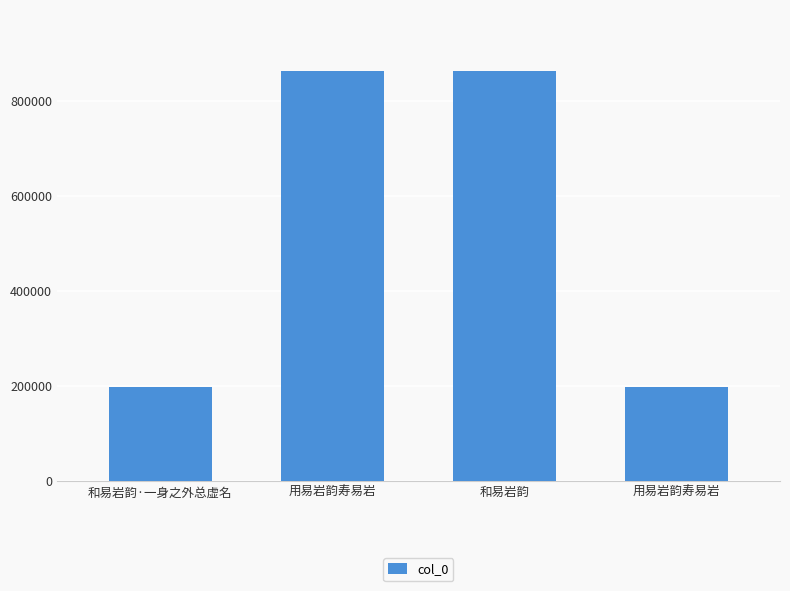

Which has a higher value, 用易岩韵寿易岩 or 和易岩韵?

和易岩韵